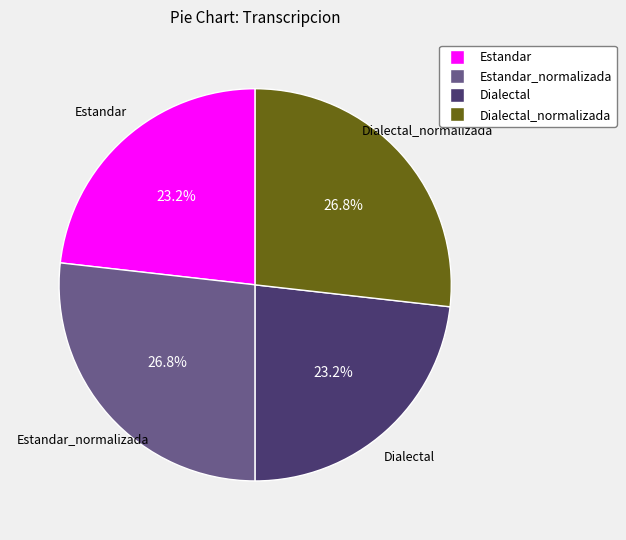

Is there any slice that represents more than half of the pie?

No